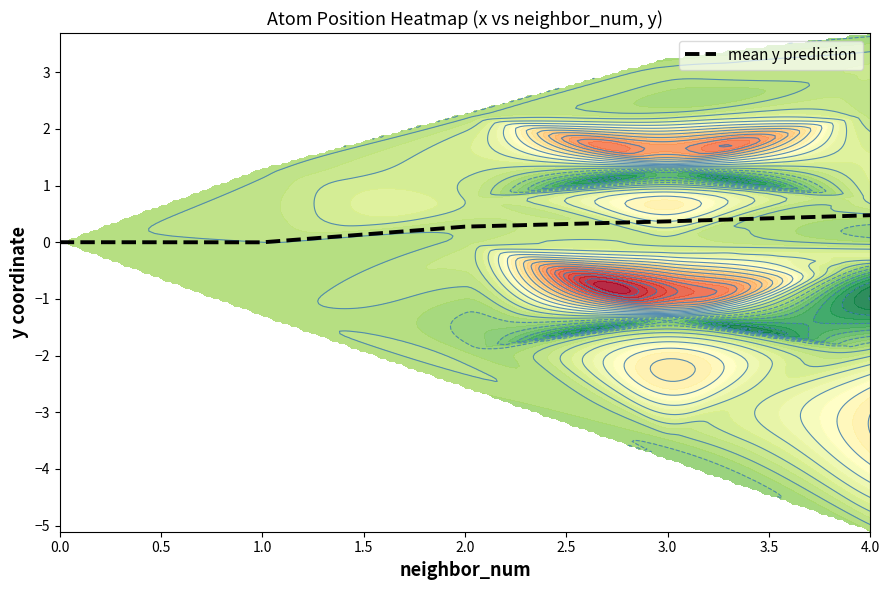

True or false: mean y prediction has a value of 0.5 at 4.0.

True